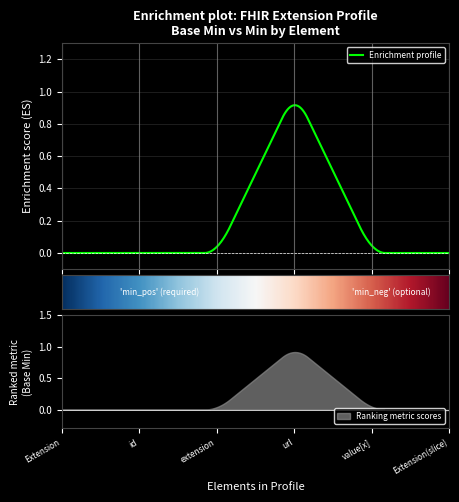

List the labels in order of value, largest first.

Extension.url, Extension, Extension.id, Extension.extension, Extension.value[x], Extension(slice)